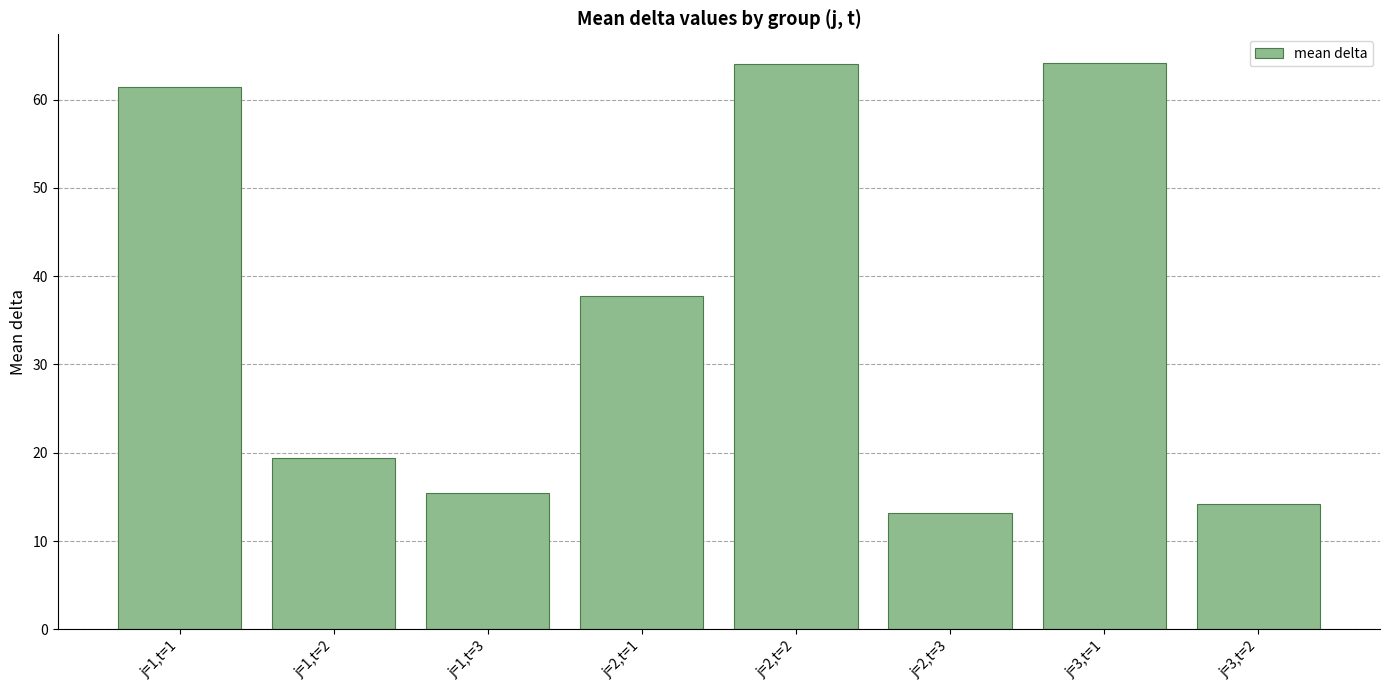

How many data points are less than 37?

4